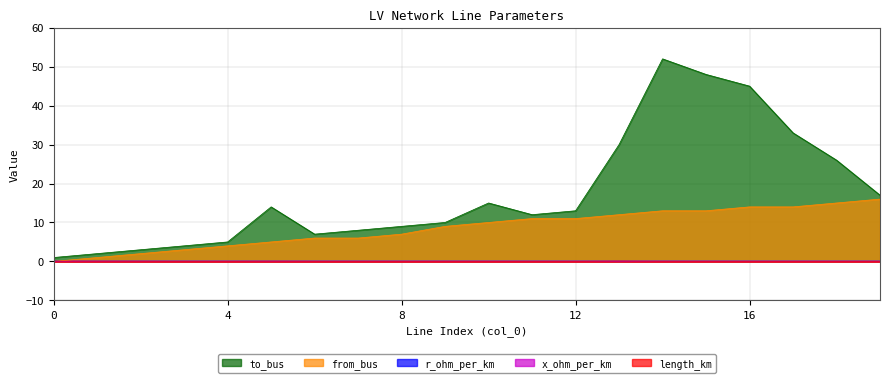

Which series has the widest spread of values?

to_bus